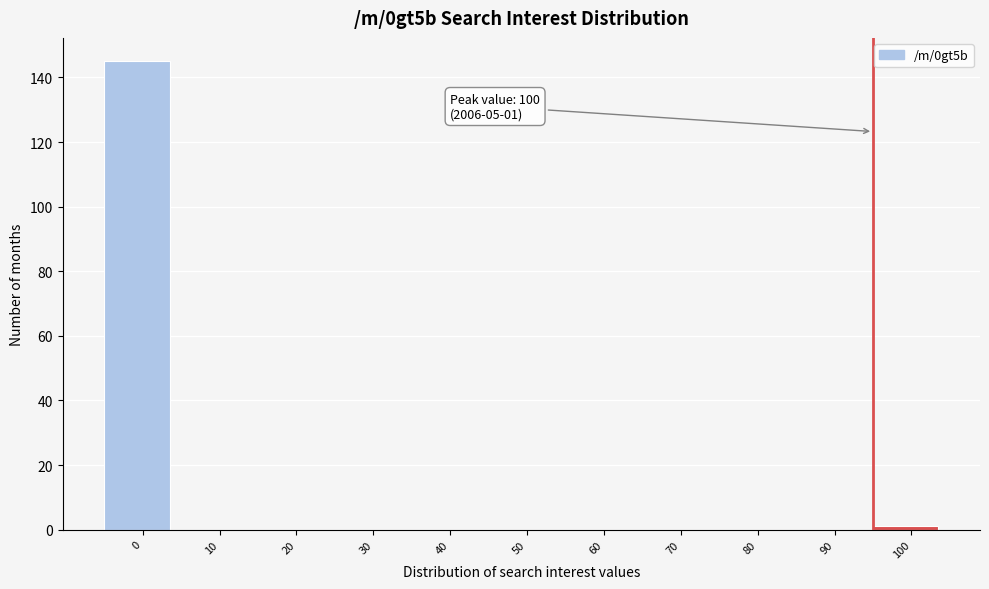

Reading right to left, what are all the values shown in this chart?

100=1	90=0	80=0	70=0	60=0	50=0	40=0	30=0	20=0	10=0	0=145